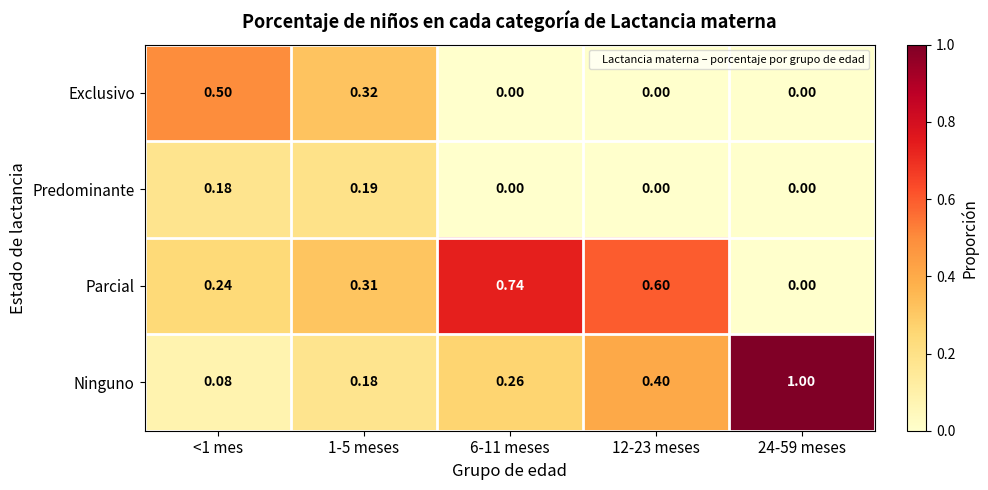

What is the maximum value shown in the chart?

1.0